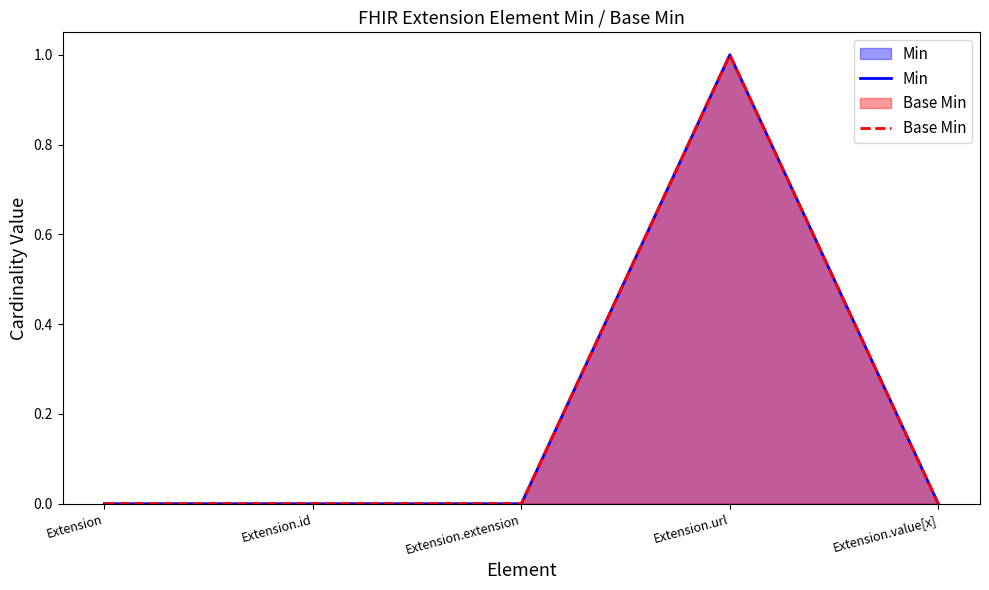

Which series changed the most between Extension and Extension.value[x]?

Min